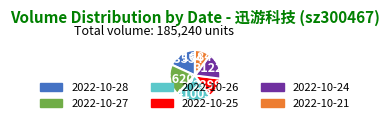

True or false: 2022-10-21 accounts for 10% of the total.

True